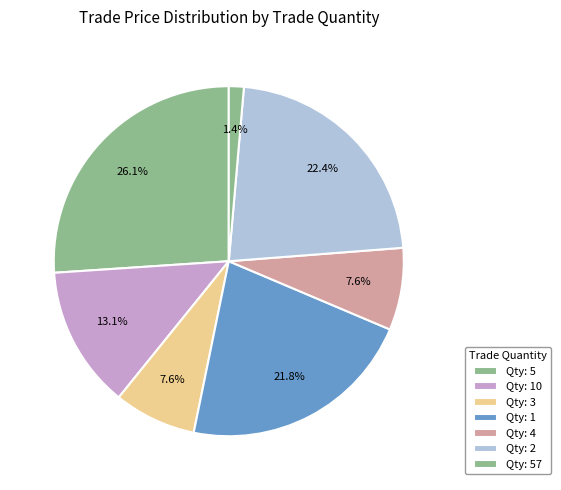

Which slice is the smallest?

57